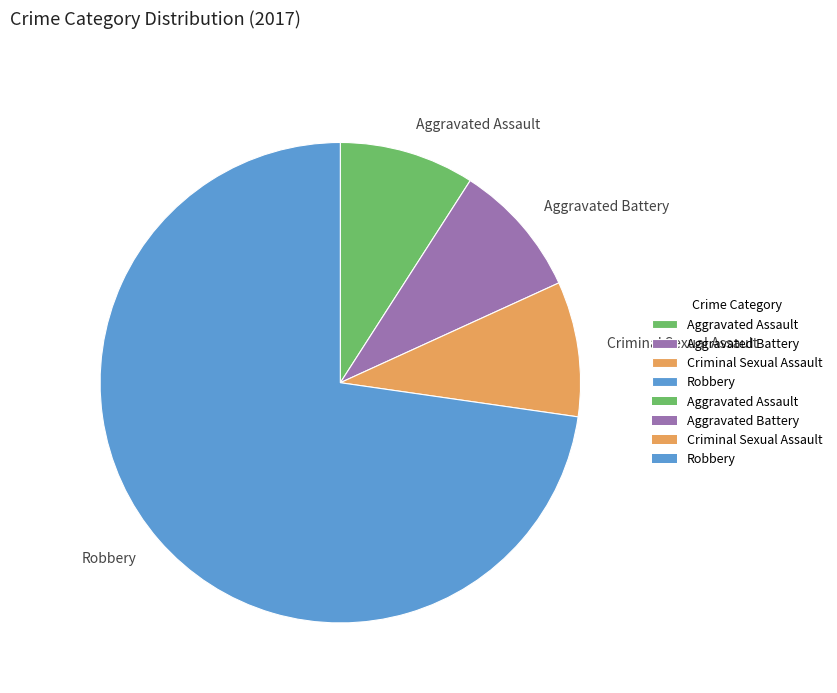

The Aggravated Battery slice represents 9% of the pie. True or false?

True